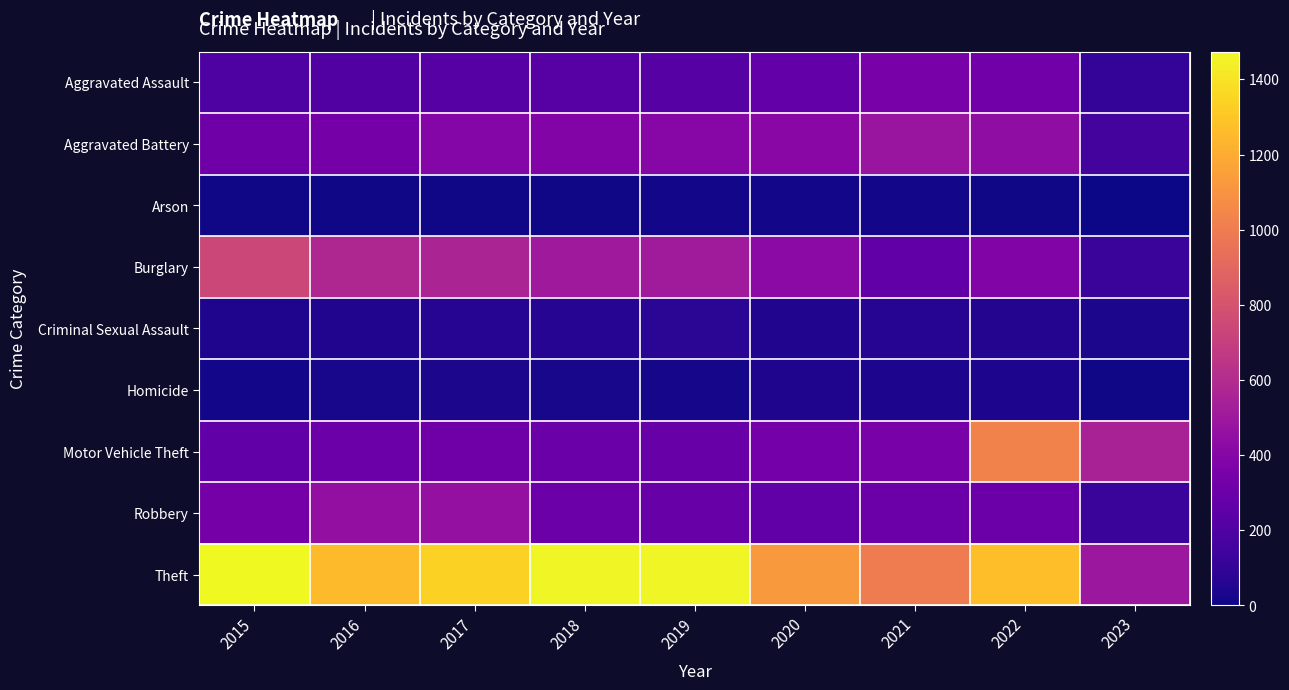

Which label corresponds to the largest value in the chart?

2015